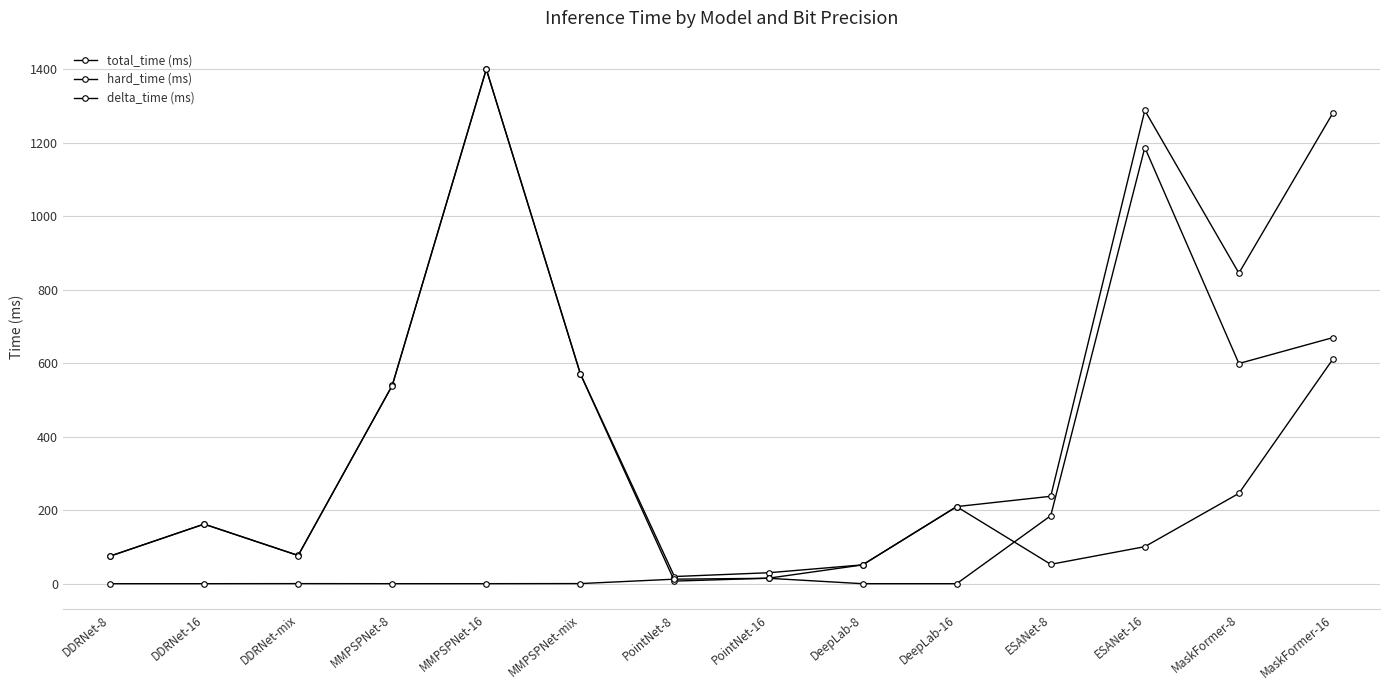

True or false: hard_time (ms) and total_time (ms) intersect in this chart.

False